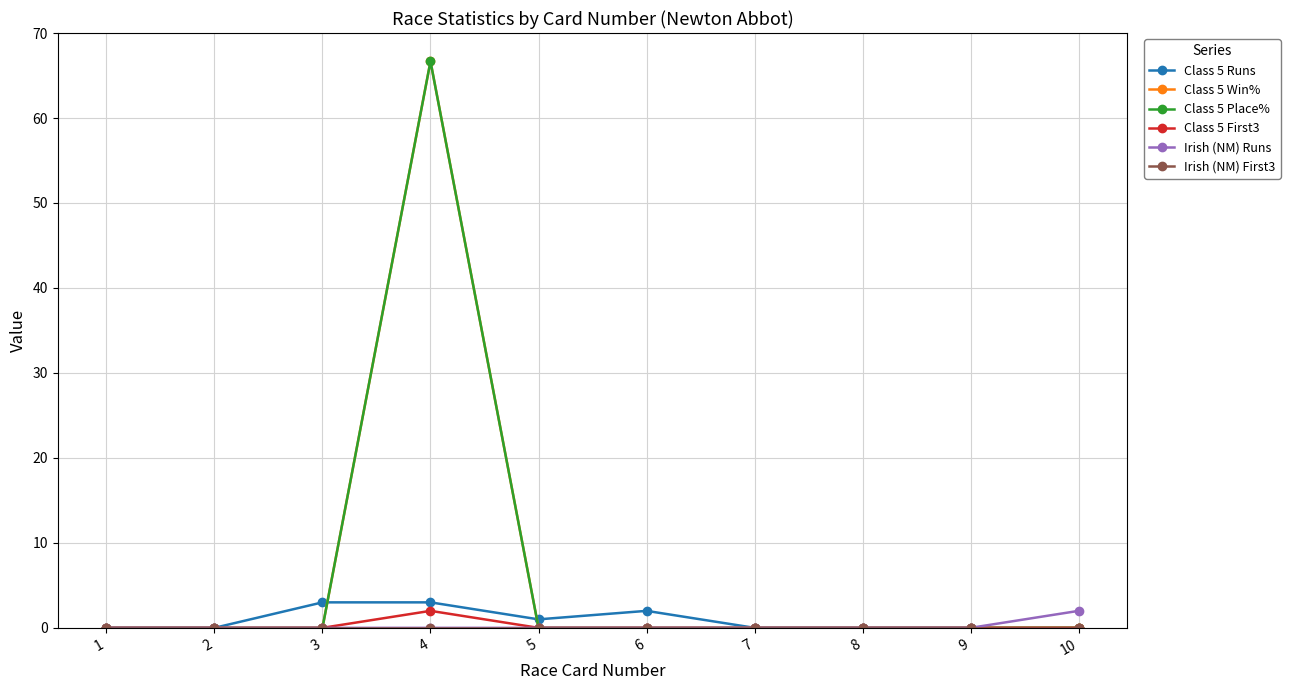

Which category has the highest value across all series?

4